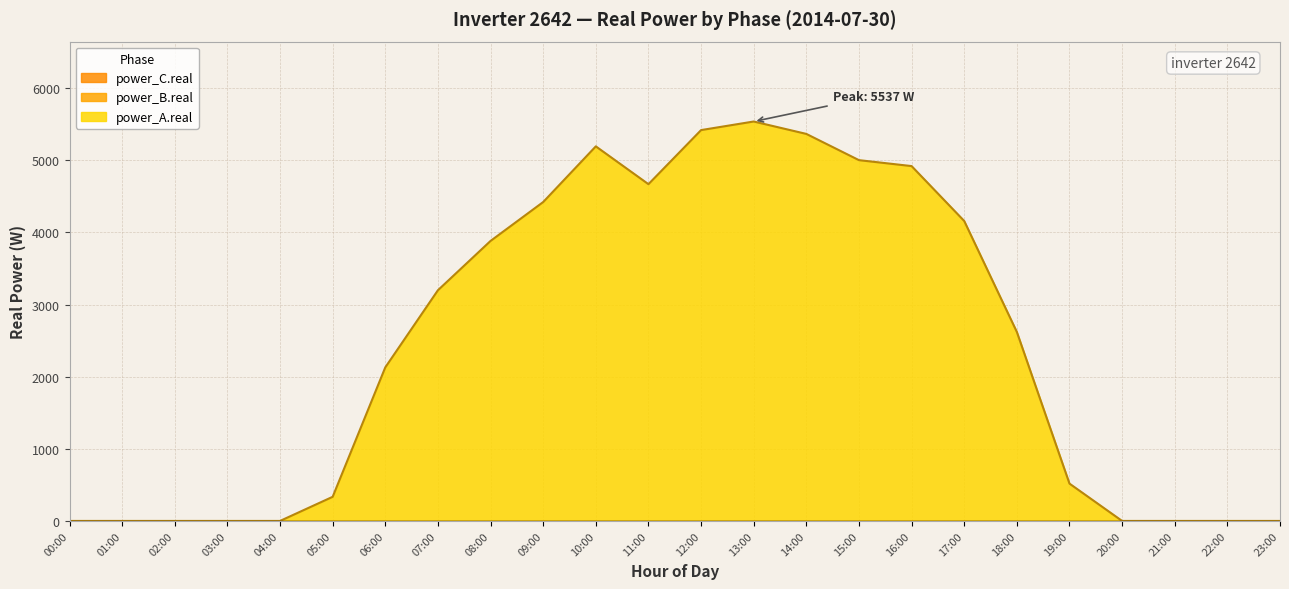

Which series changed the most between 06:00 and 08:00?

power_A.real